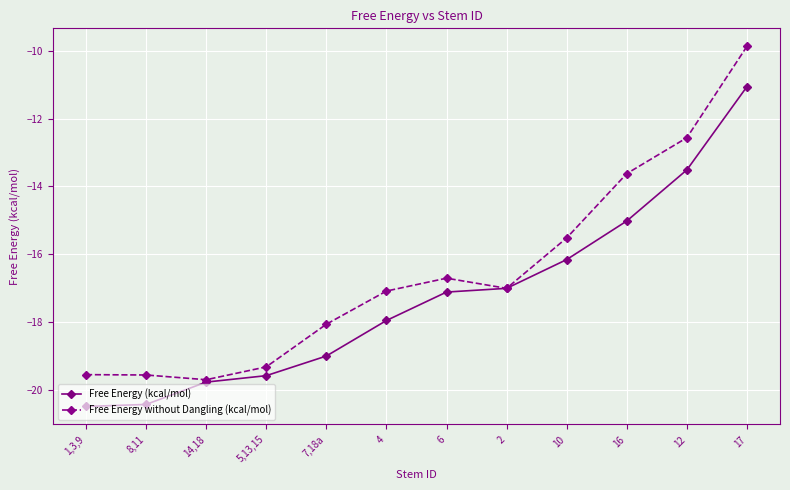

What is the label of the 2nd point from the right?

12